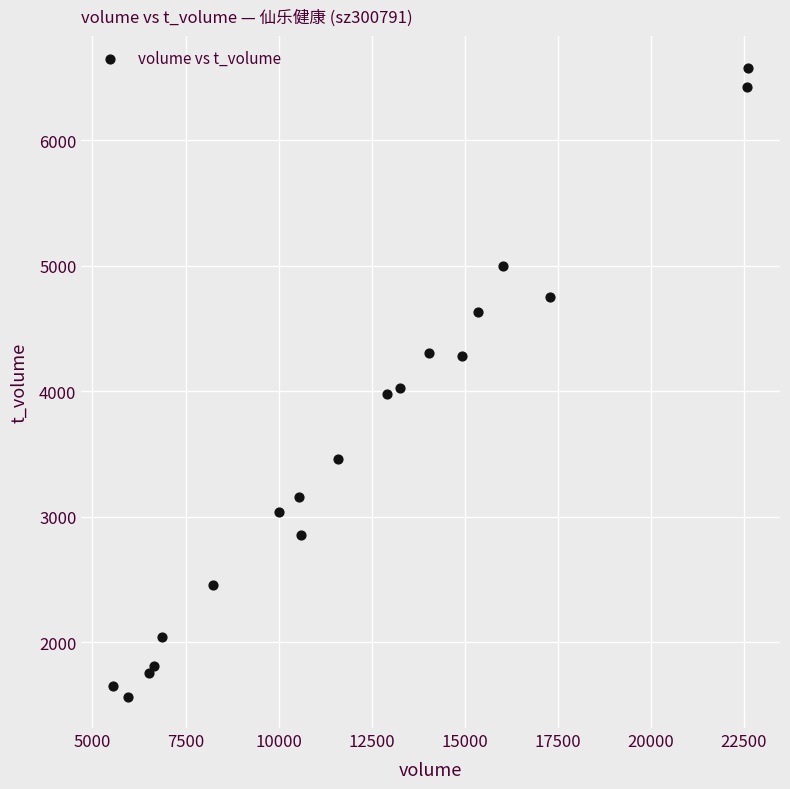

What is the range of X values (max minus min)?

17062